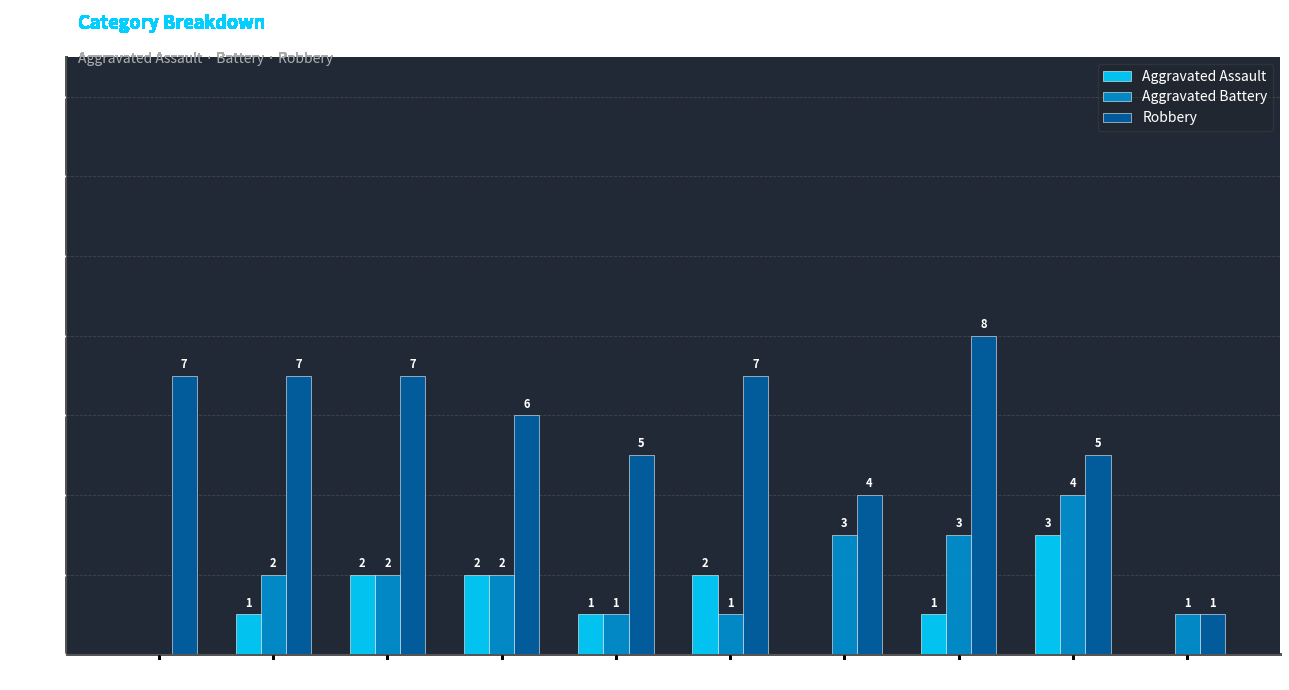

How many data points does each series have?

10